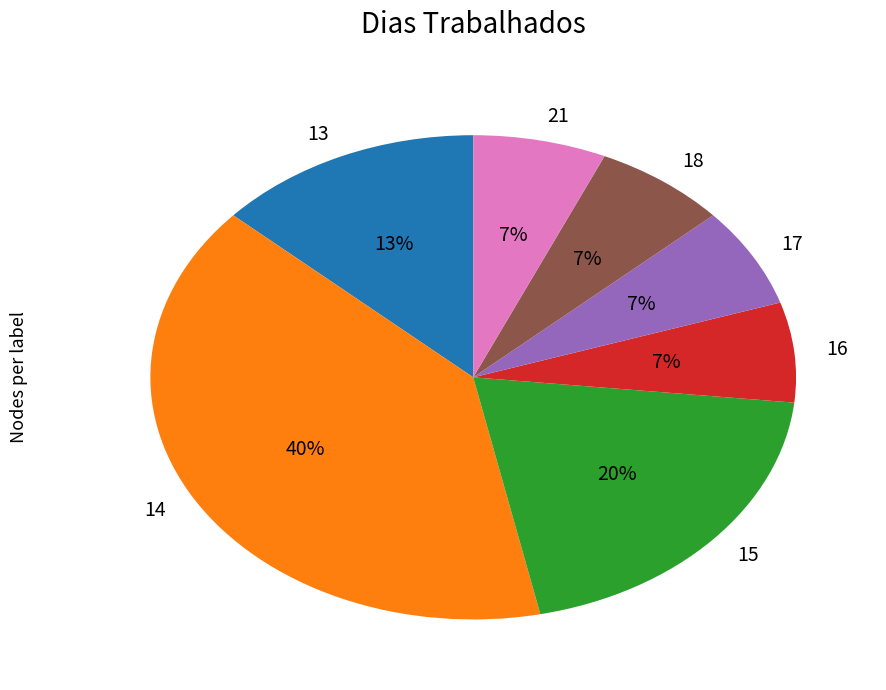

Combined, do 13 and 14 account for over 50%?

Yes